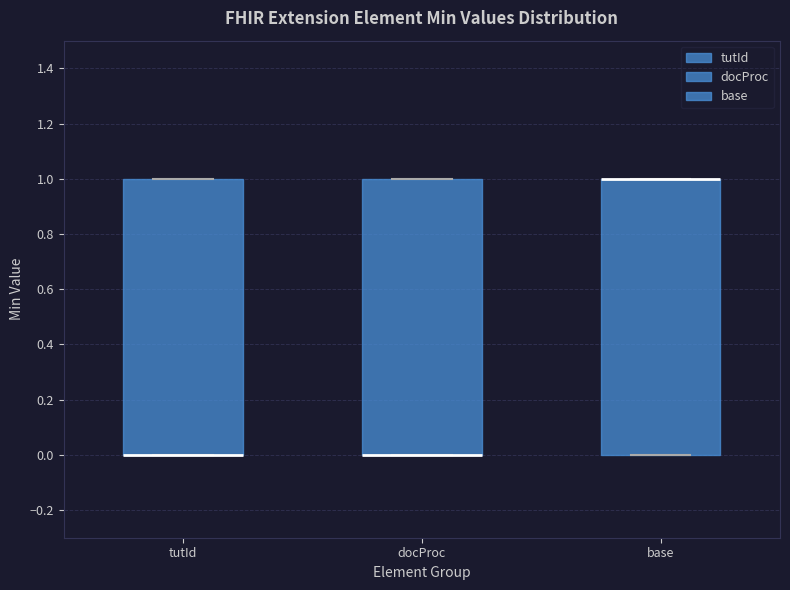

Reading left to right, read every box against the y-axis: the position of its median line, the range the box covers, and the ends of its whiskers. The values are not printed on the chart, so give them approximately, as read against the axis.

tutId: median 0 (drawn on the box's lower edge), box 0 to 1, whiskers 0 to 1
docProc: median 0 (drawn on the box's lower edge), box 0 to 1, whiskers 0 to 1
base: median 1 (drawn on the box's upper edge), box 0 to 1, whiskers 0 to 1